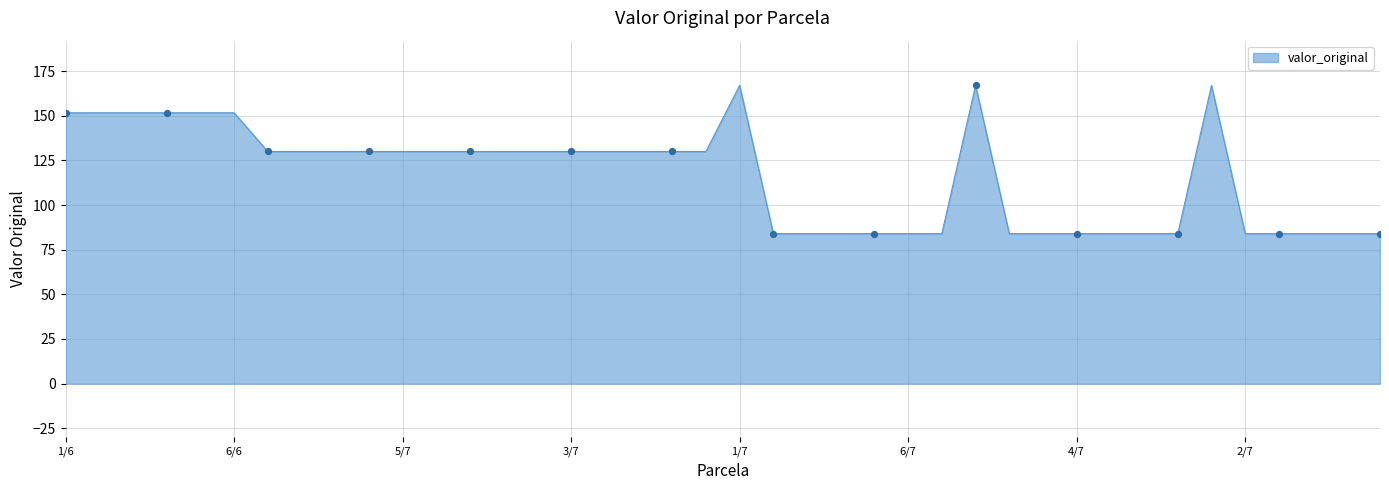

What is the difference between the maximum and minimum values?

83.0